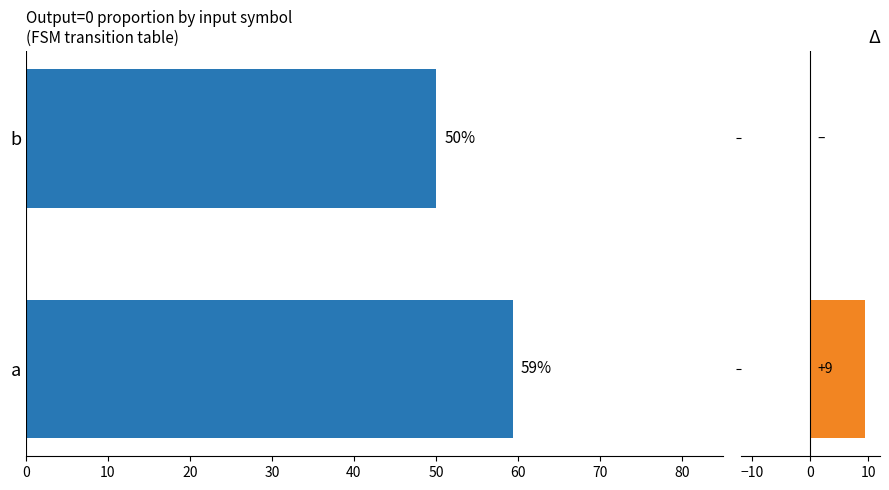

What is the average value?

54.7